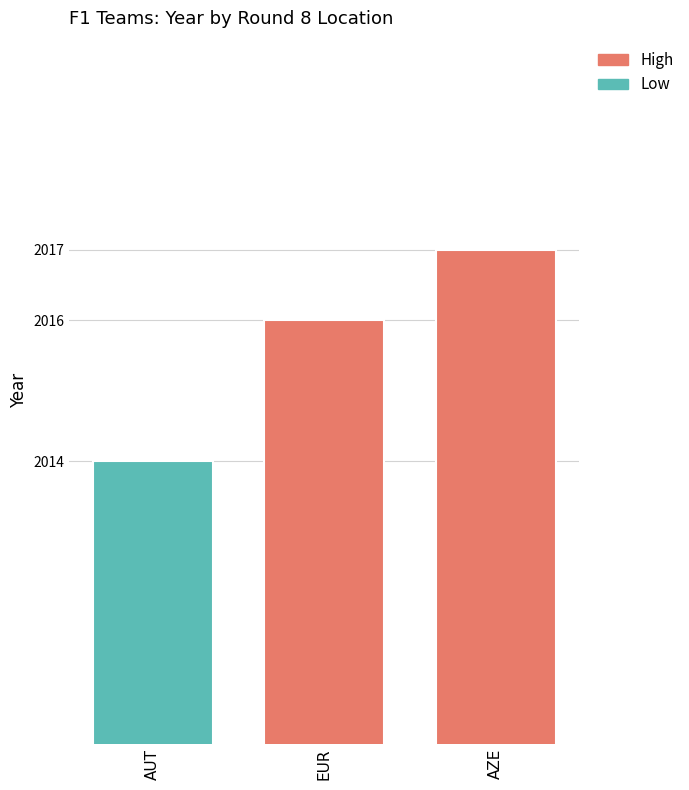

Count the values in the range 2014 to 2017.

3